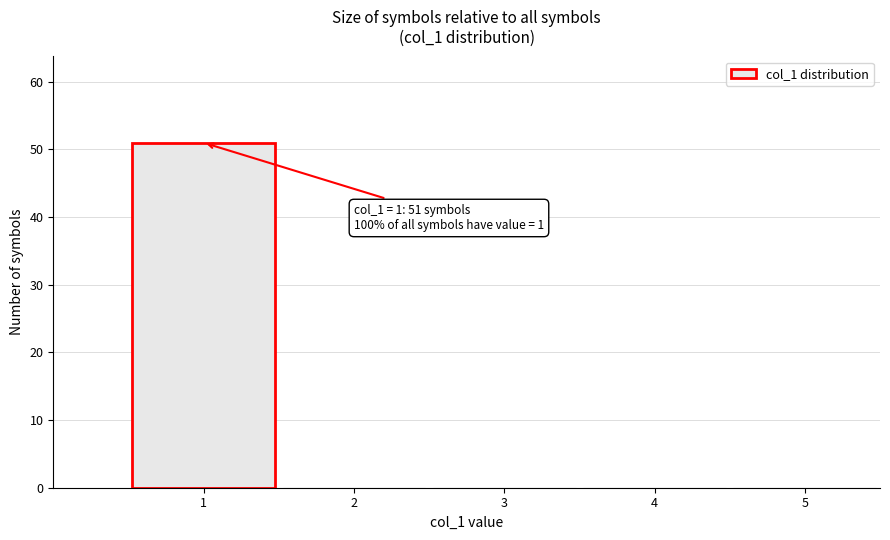

Which range on the x-axis has the tallest bar?

0.5 to 1.5